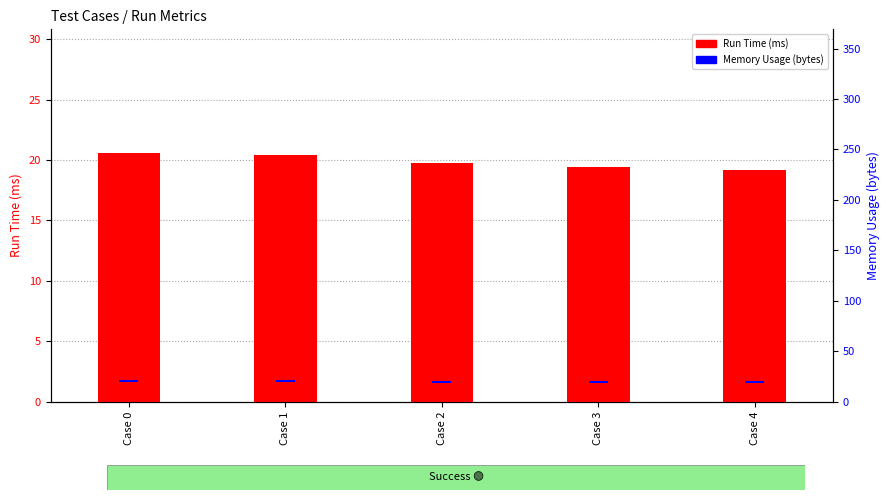

What is the value of the Memory Usage (bytes) bar at the 5th from the left?

2.0